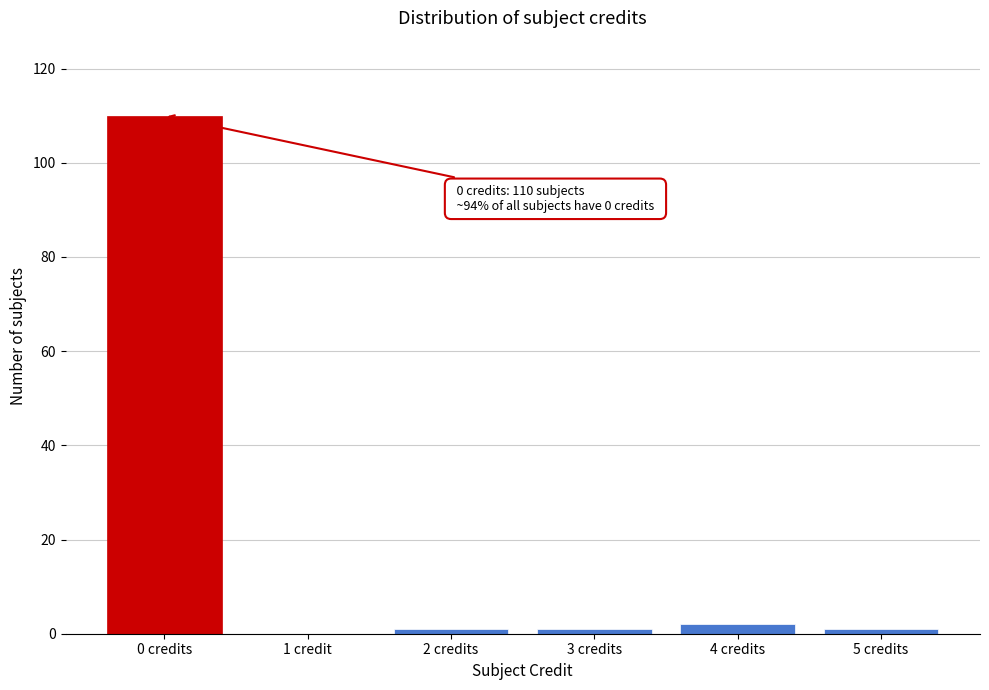

Reading right to left, what are all the values shown in this chart?

5 credits=1	4 credits=2	3 credits=1	2 credits=1	1 credit=0	0 credits=110